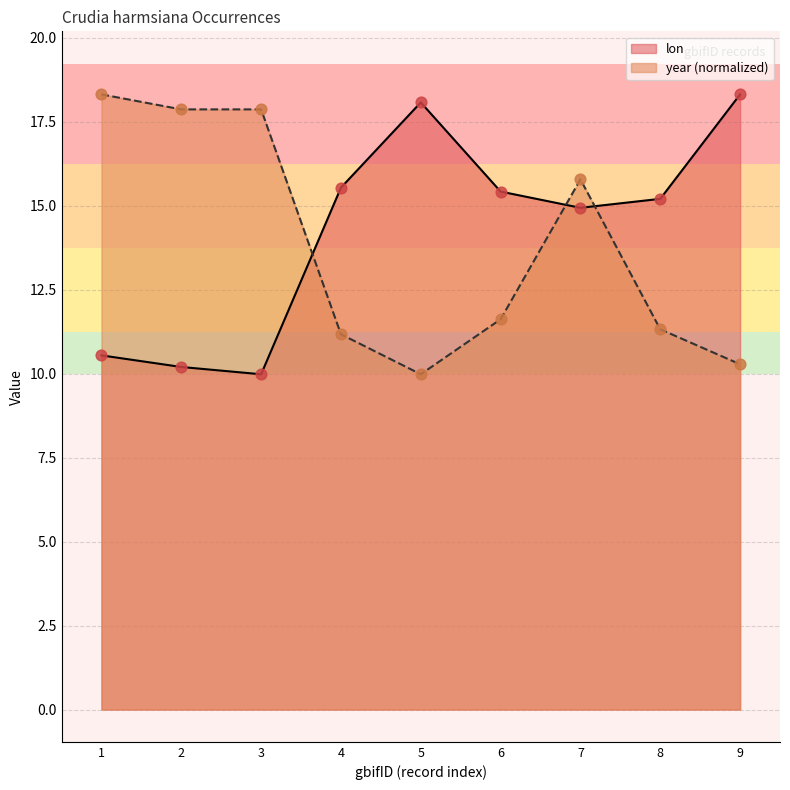

What is the total value across all series at 5?

28.0